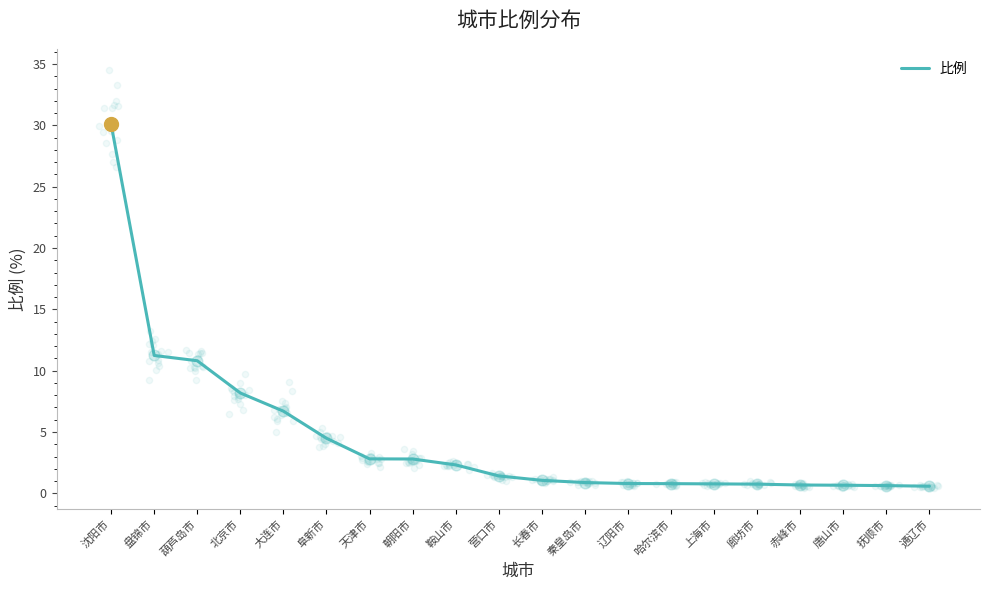

What is the change in value from 天津市 to 赤峰市?

-2.1